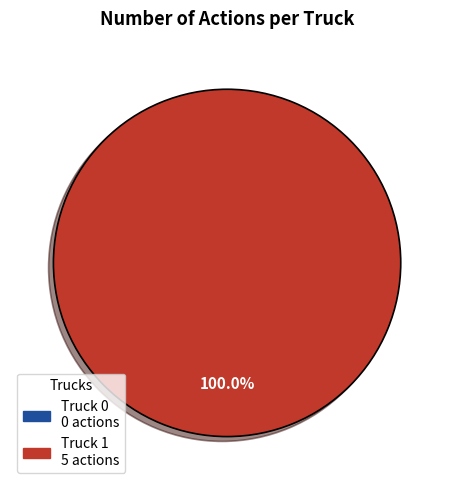

Is there a majority slice in this chart?

Yes